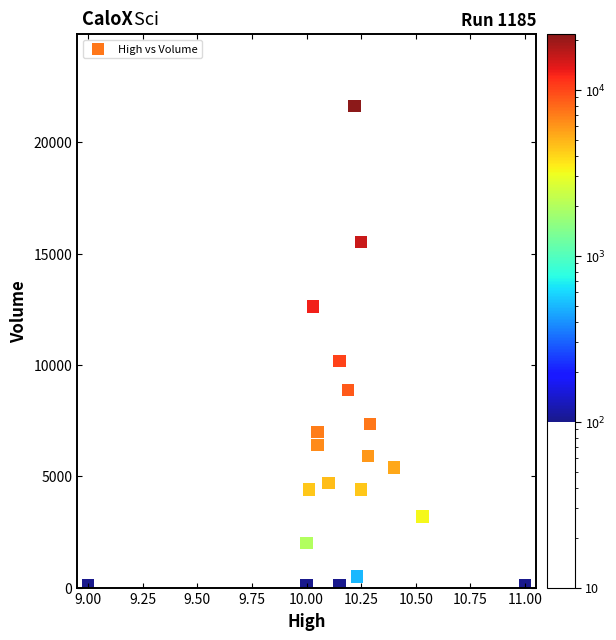

What Y value in the scatter plot is closest to 10859?

10189